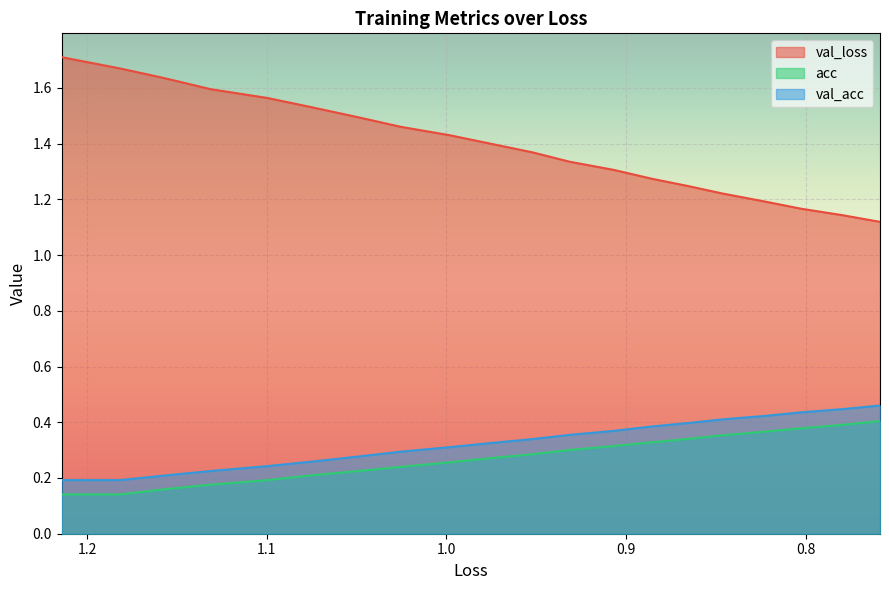

True or false: val_loss and acc cross at least once.

False